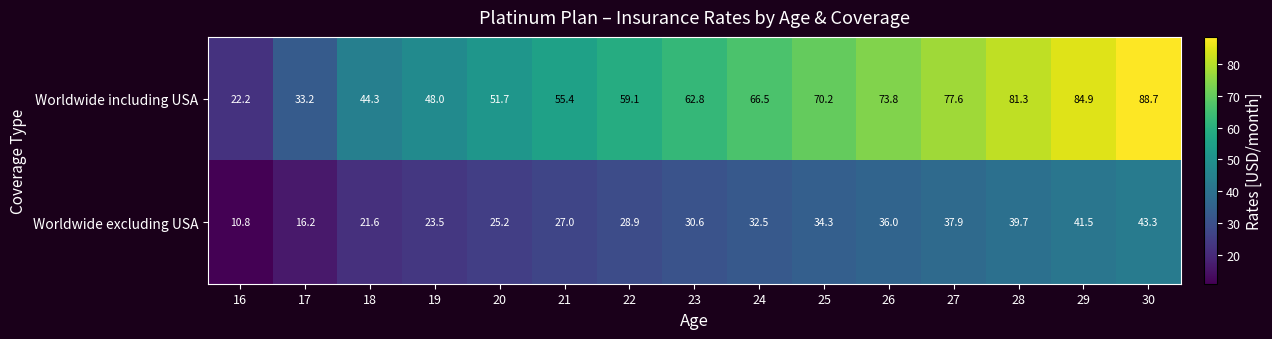

The value of Worldwide excluding USA at 28 is 63.8. True or false?

False